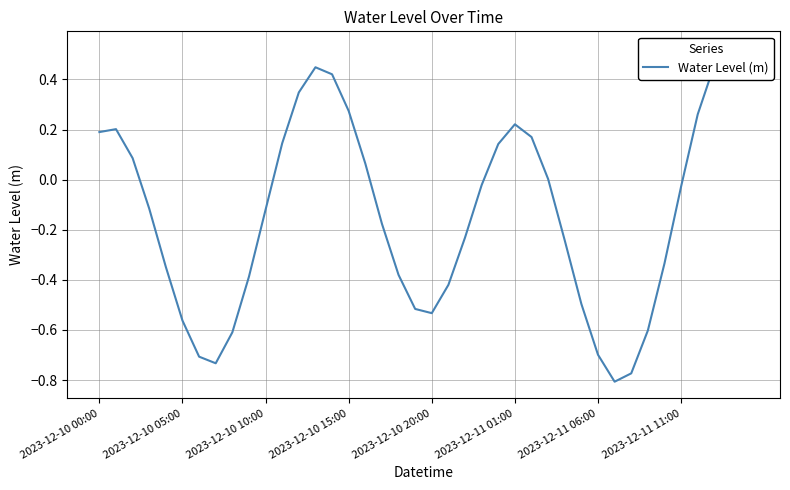

Is it true that the value at 16 is 0.1?

True